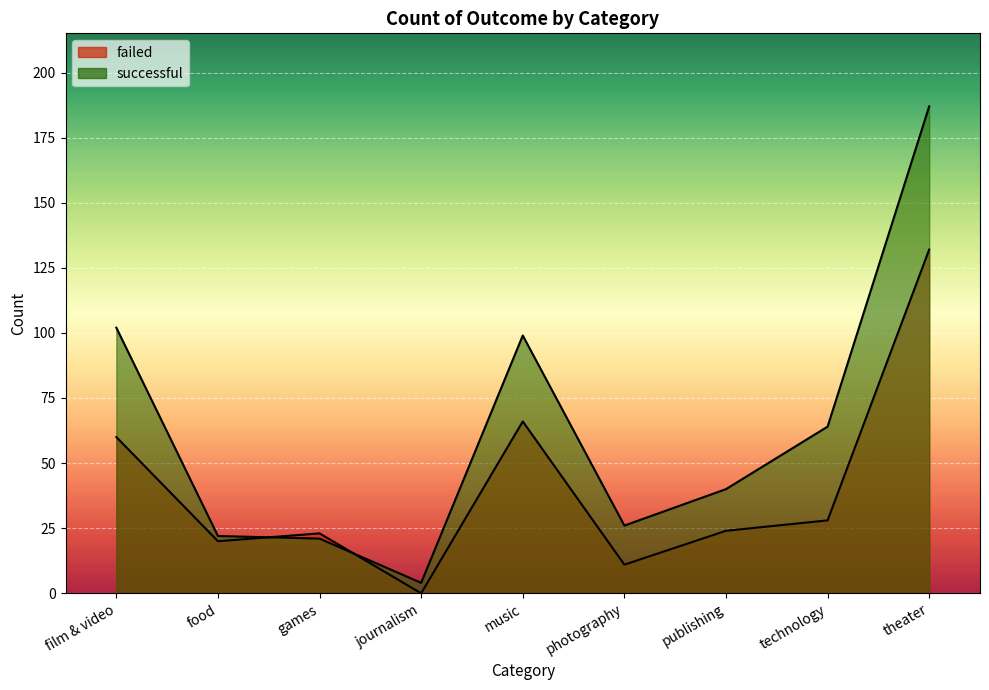

Which has a higher value, publishing or food?

publishing